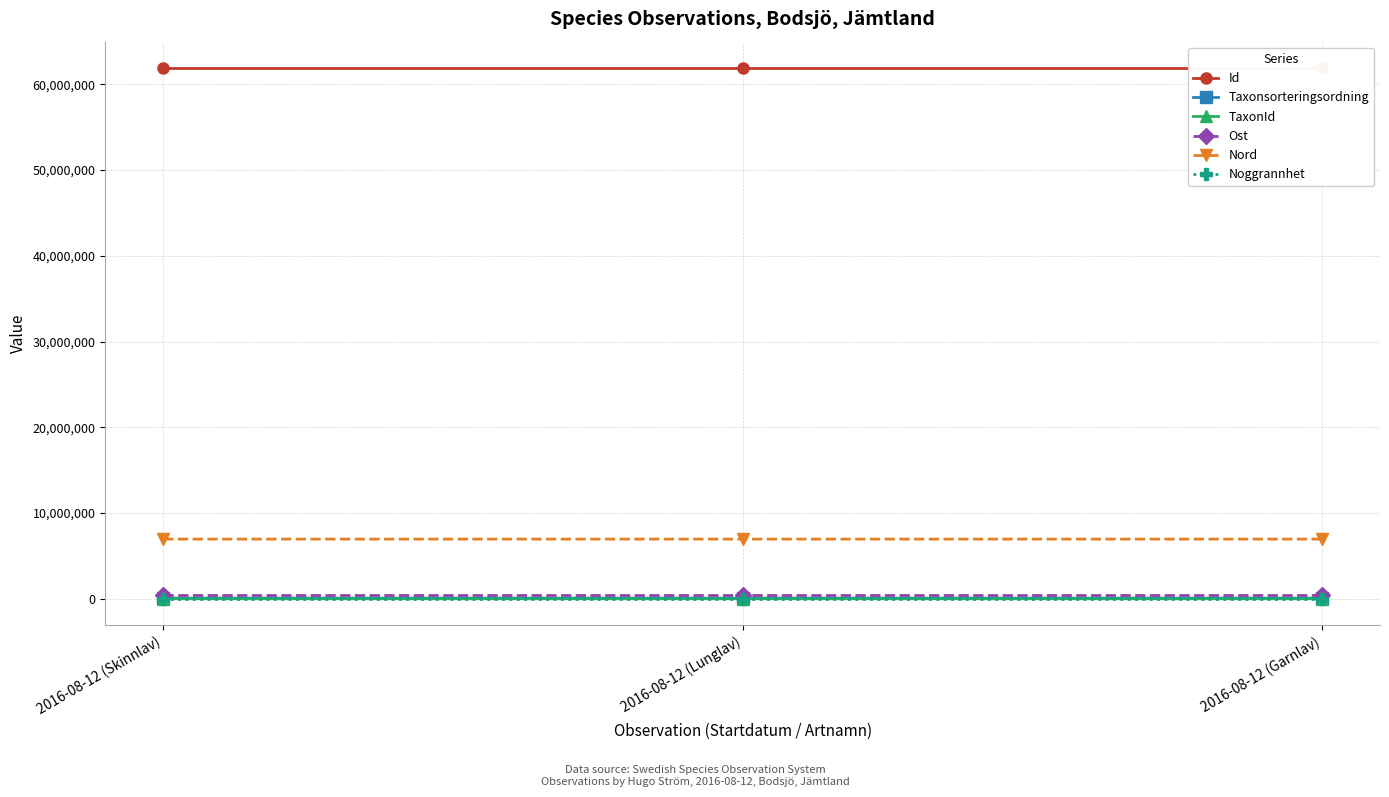

Is the value of Nord at 2016-08-12 (Skinnlav) greater than the value of TaxonId at 2016-08-12 (Garnlav)?

Yes